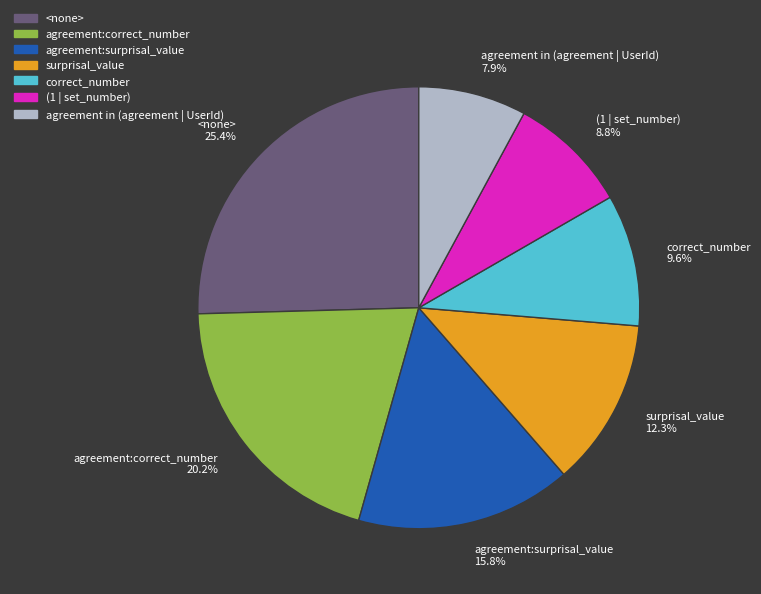

Does surprisal_value account for over 50% of the chart?

No